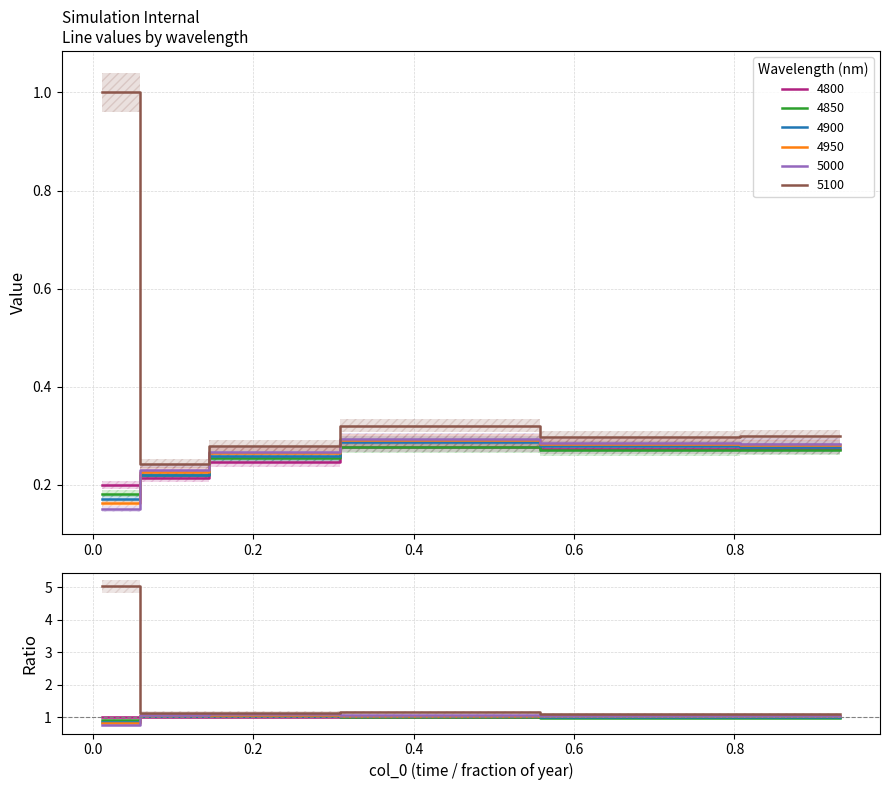

True or false: 5100 has more than 0 points higher than both neighbors.

True